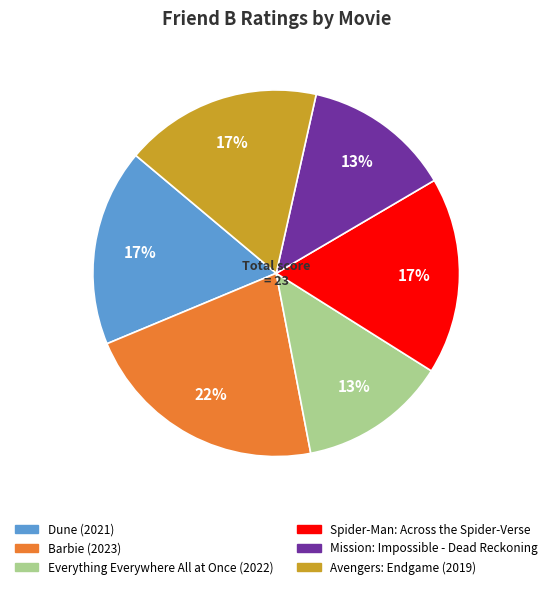

Is the sum of Mission: Impossible - Dead Reckoning and Spider-Man: Across the Spider-Verse greater than half?

No